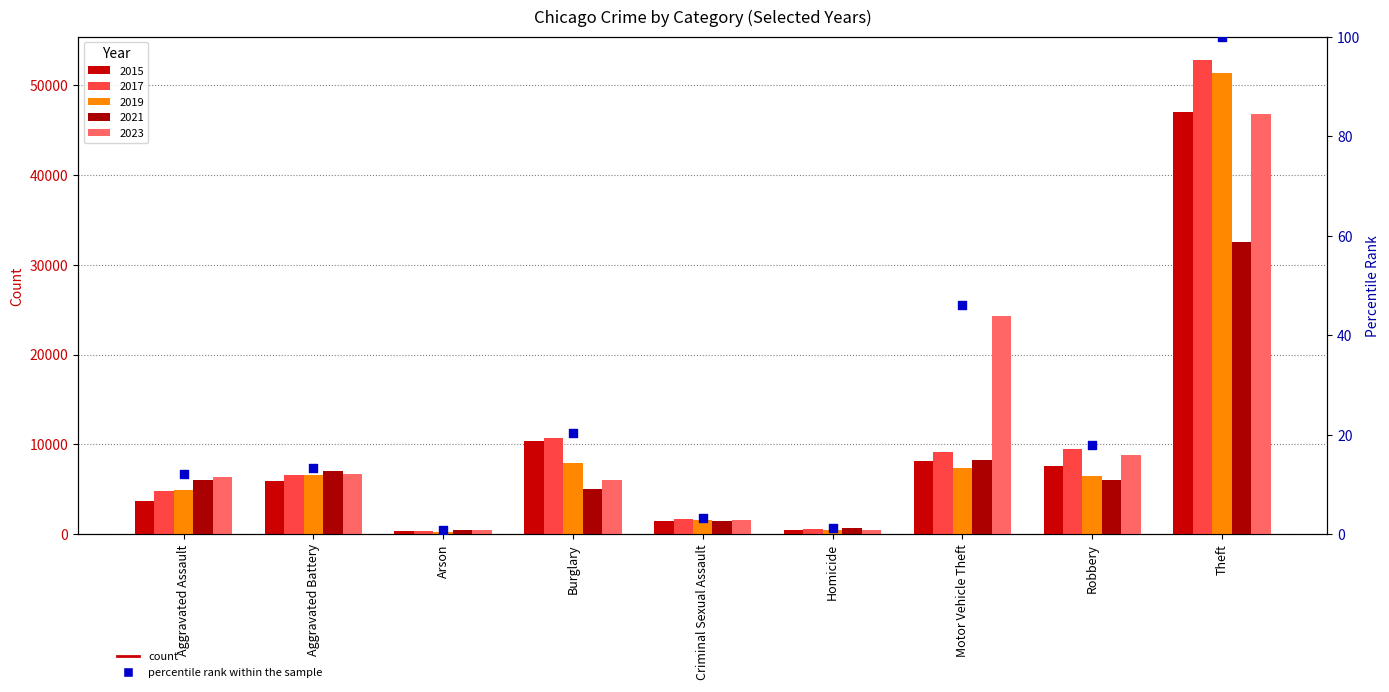

Between Criminal Sexual Assault and Arson, which is larger?

Criminal Sexual Assault